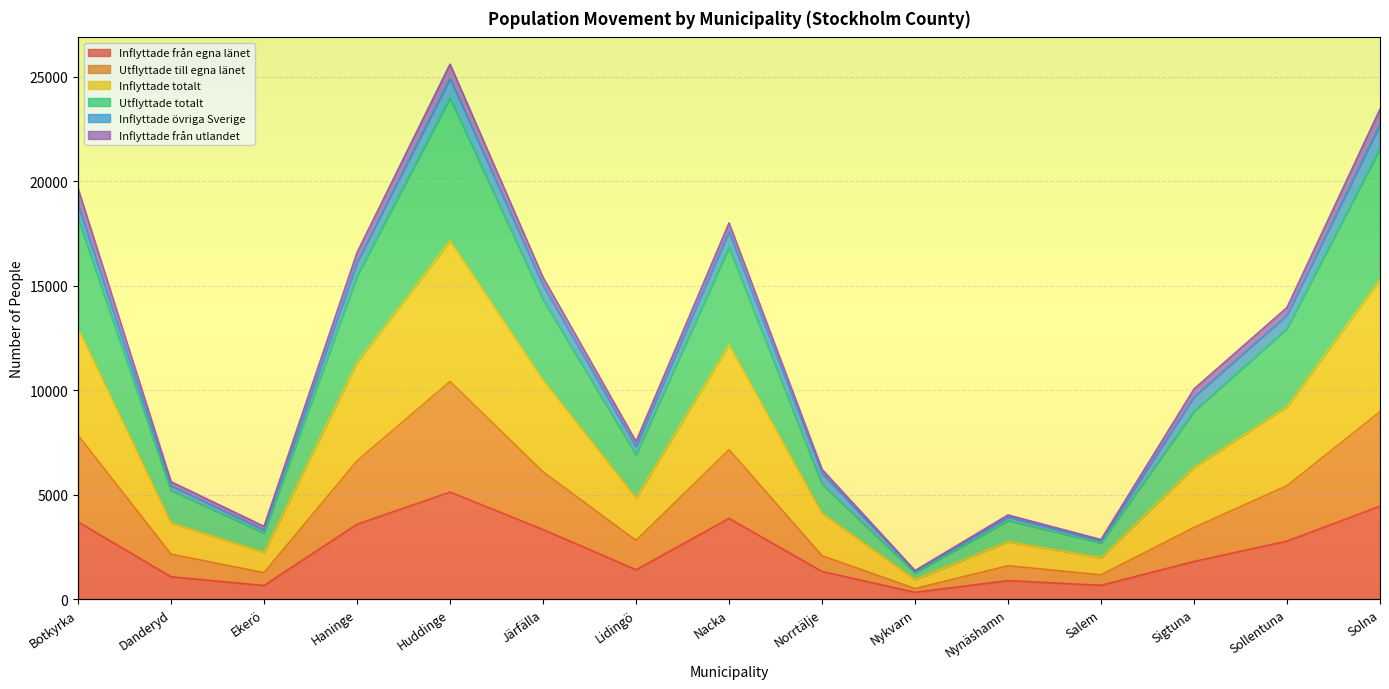

What is the highest value of the Inflyttade från egna länet series?

5123